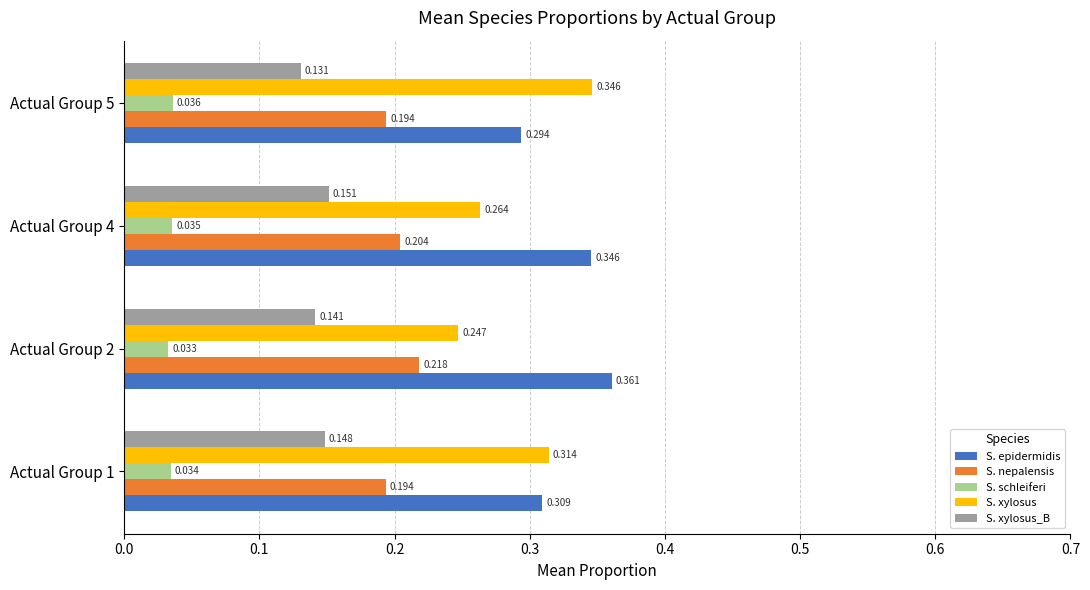

Which series has the largest range (max minus min)?

S. xylosus